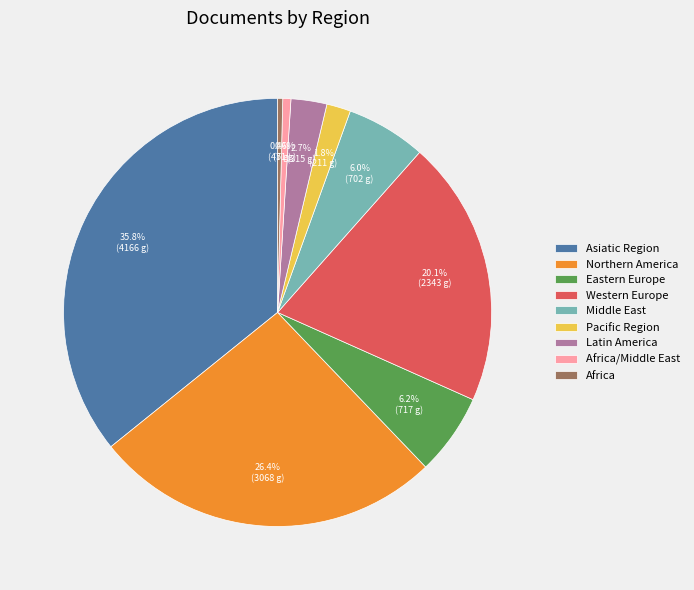

What percentage is the Middle East slice, to the nearest percent?

6%